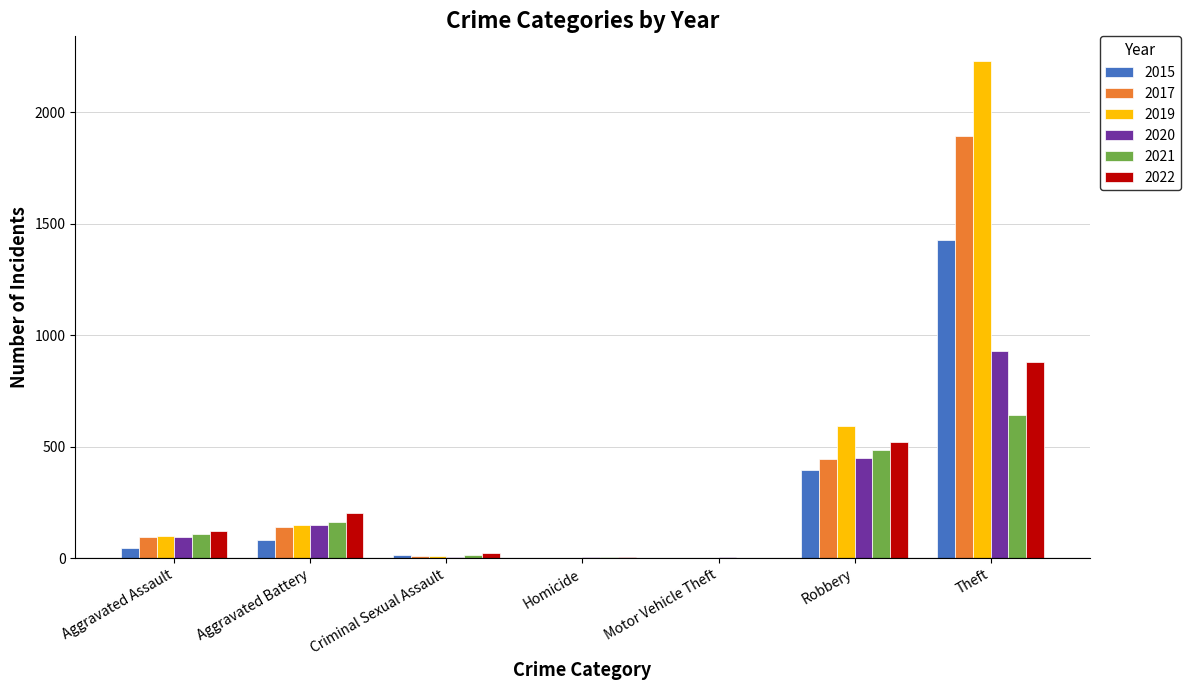

What is the sum of all 2022 values?

1755